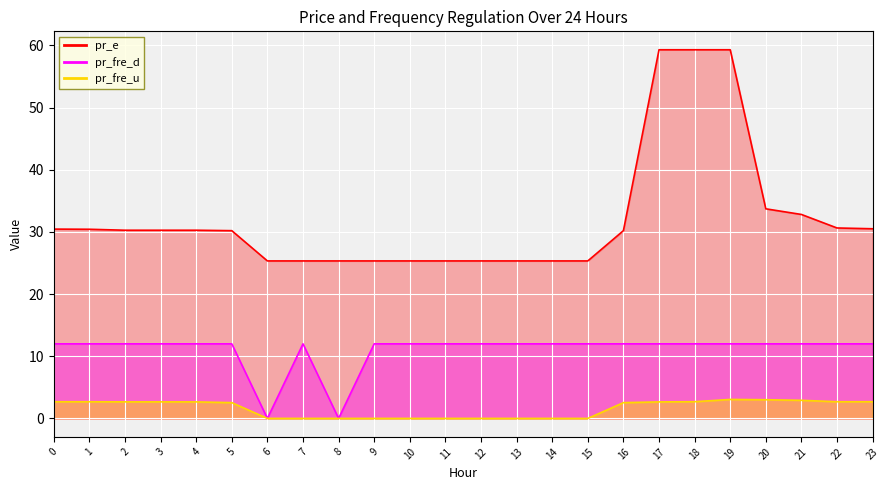

True or false: pr_fre_u has a value of 2.7 at 2.

True